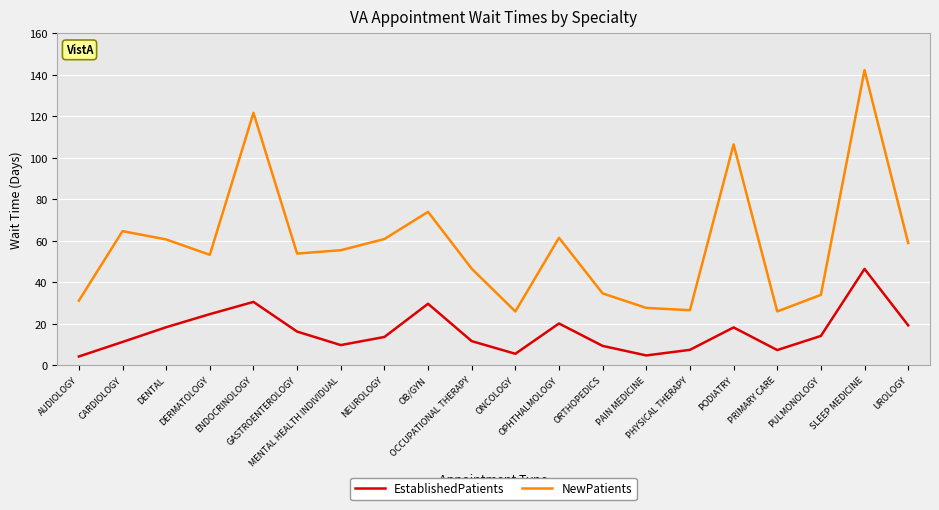

Which series has the largest total across all categories?

NewPatients